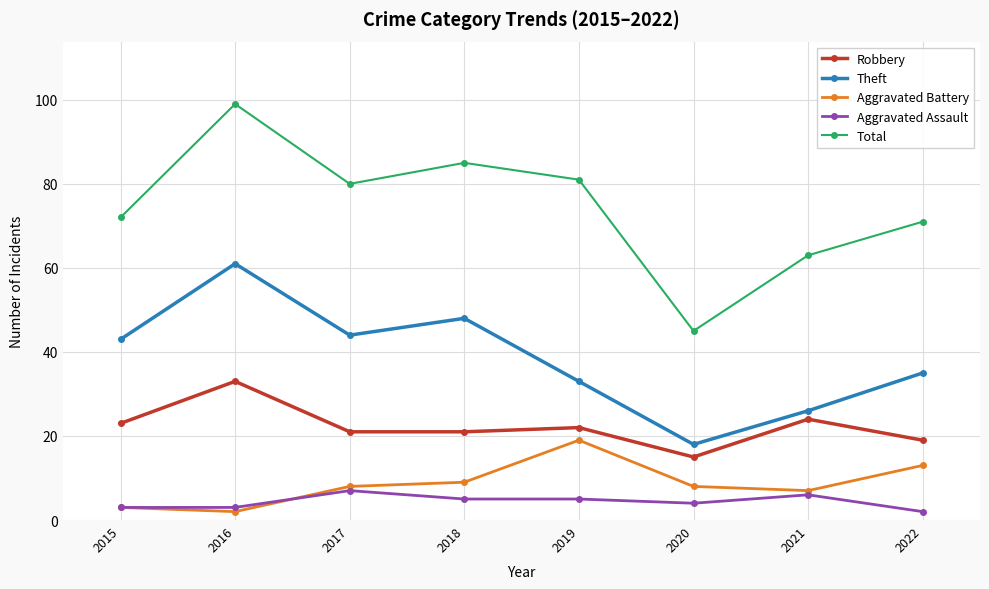

Where is Aggravated Assault nearest to the value 4?

2020